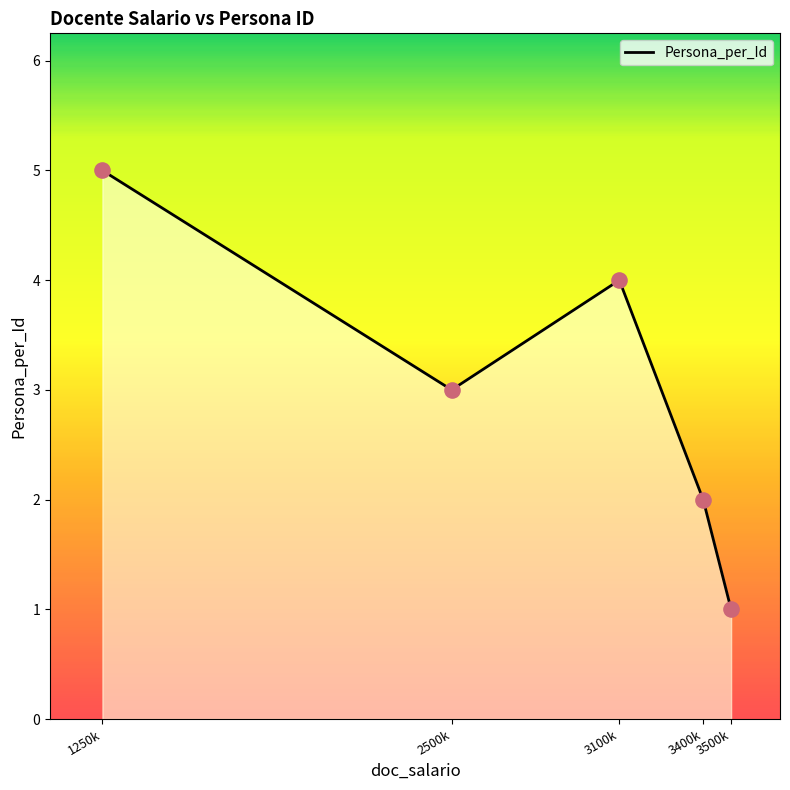

What is the change in value from 3100k to 3500k?

-3